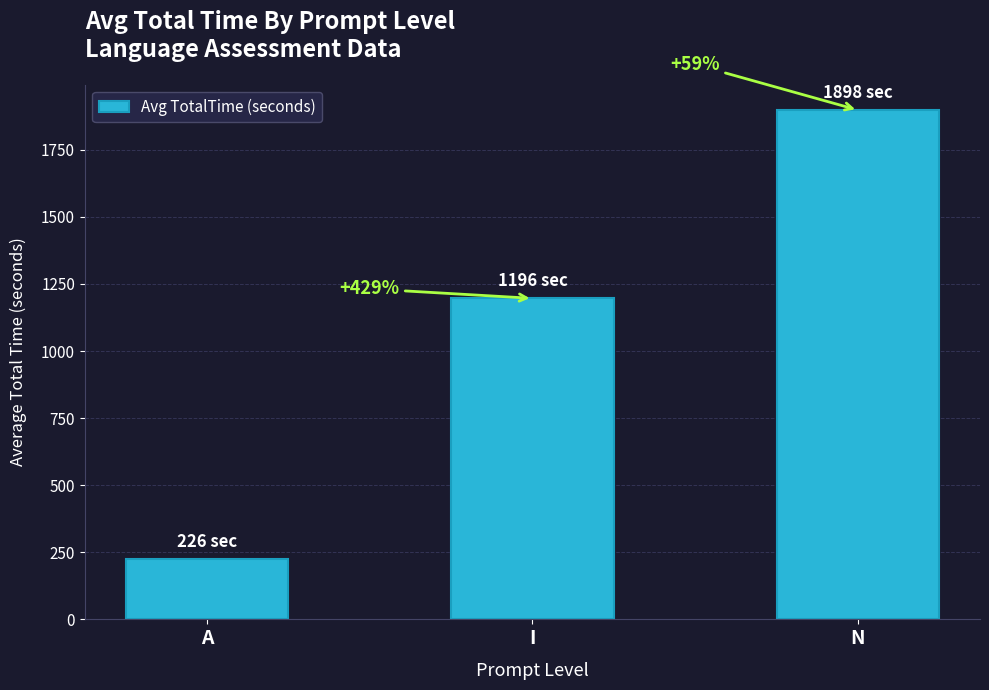

What is the average value?

1106.8